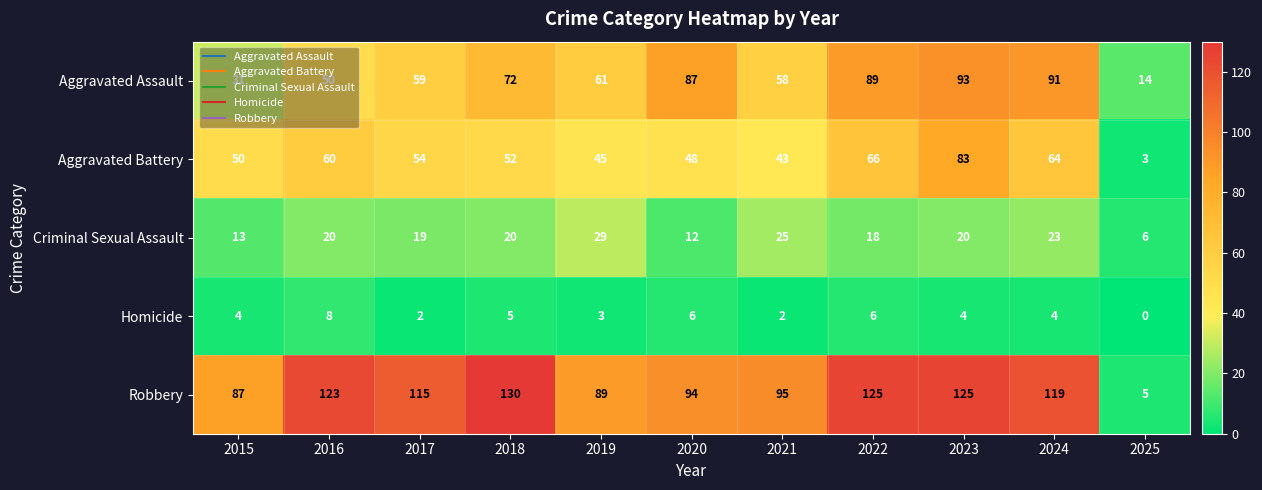

Which series has the widest spread of values?

Robbery